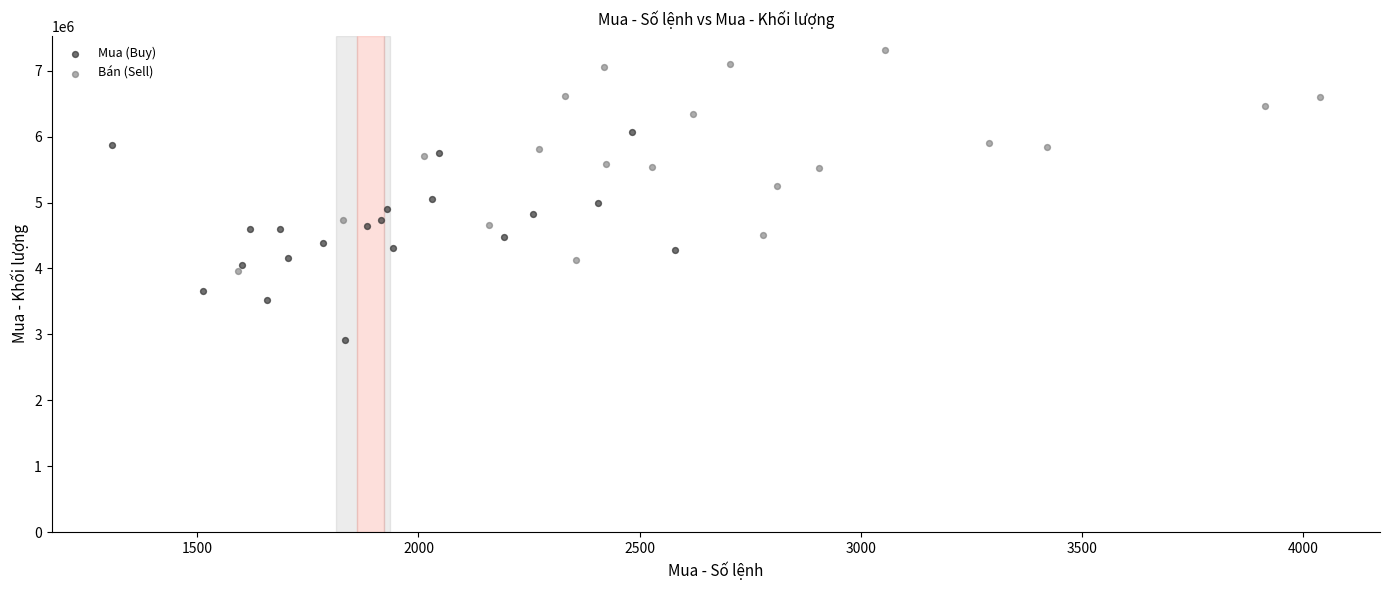

Which series has the largest Y range (max minus min)?

Bán (Sell)